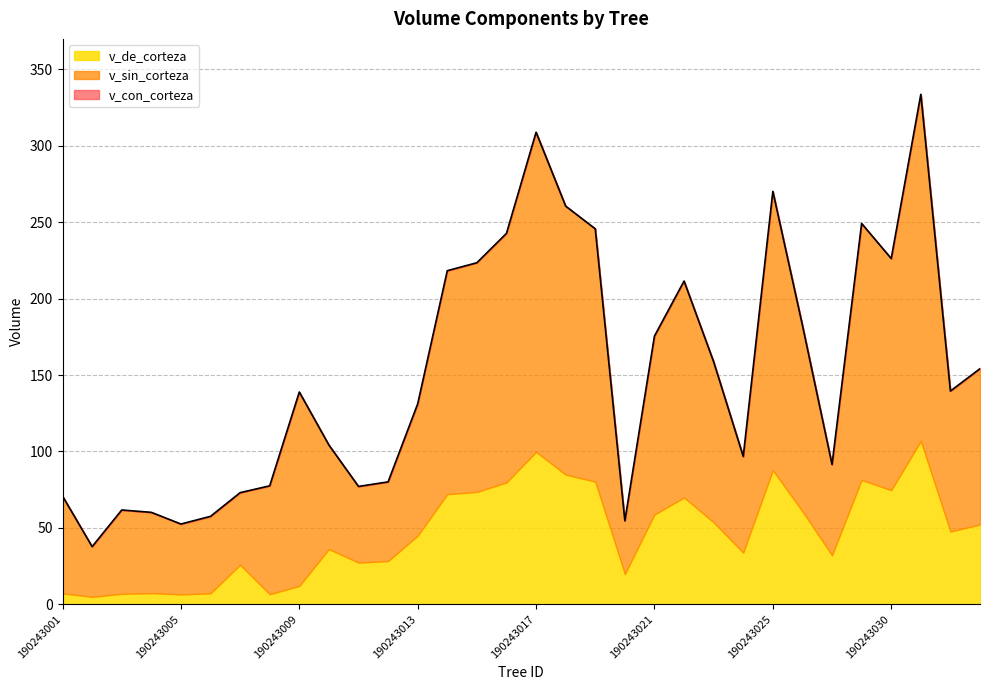

True or false: v_sin_corteza and v_con_corteza cross at least once.

False